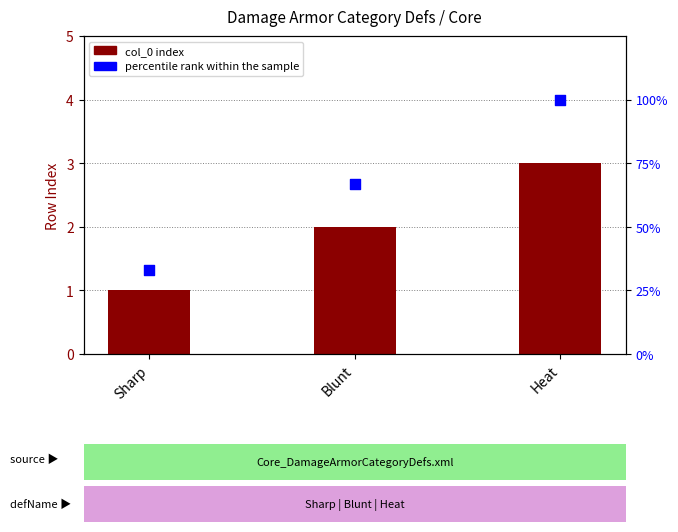

Which series has the largest total across all categories?

percentile rank within the sample